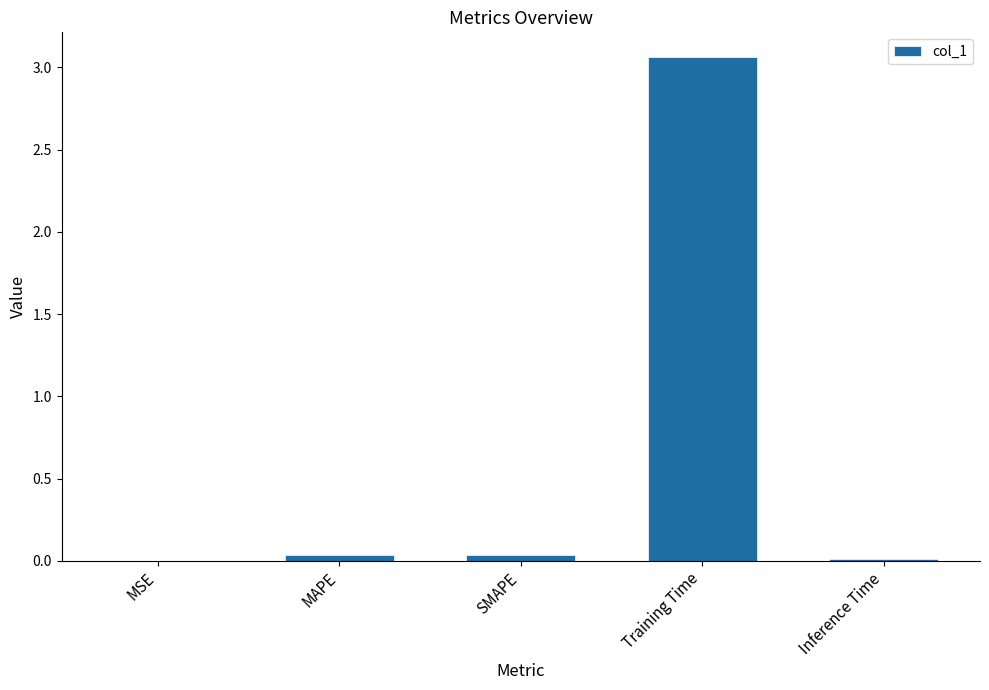

What is the average value?

0.6